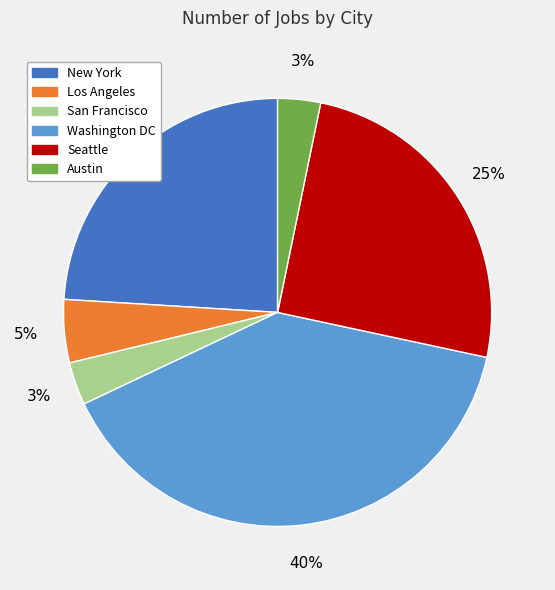

How many slices are in this pie chart?

6